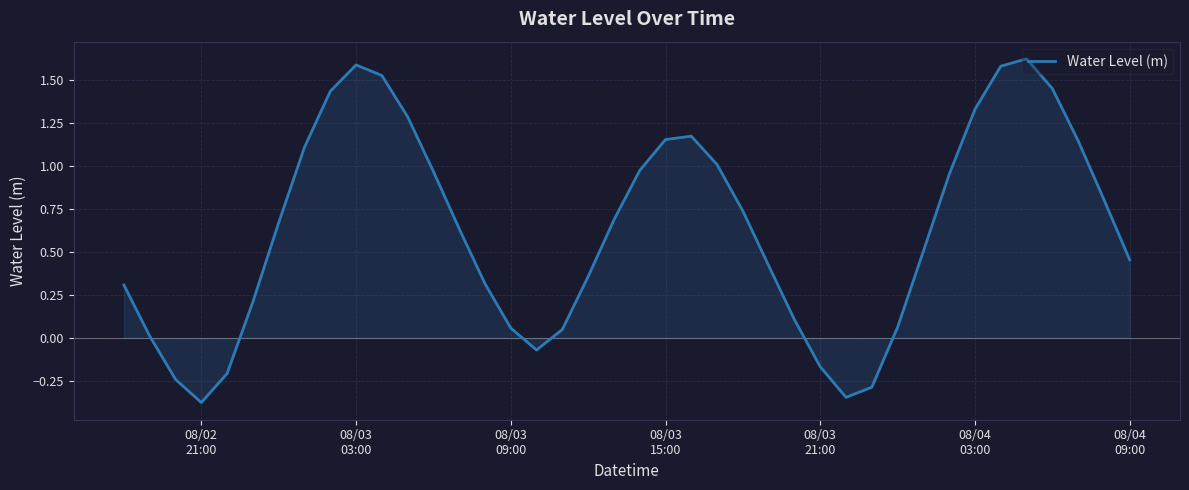

How many lines are shown in the chart?

1